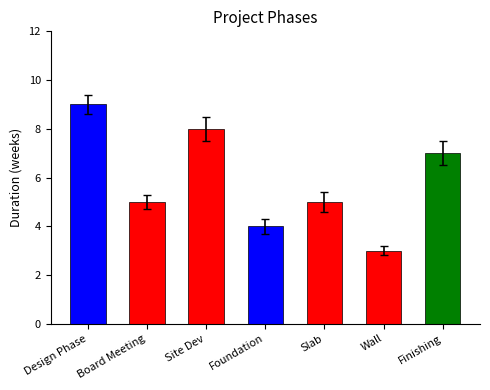

What is the change in value from Site Dev to Finishing?

-1